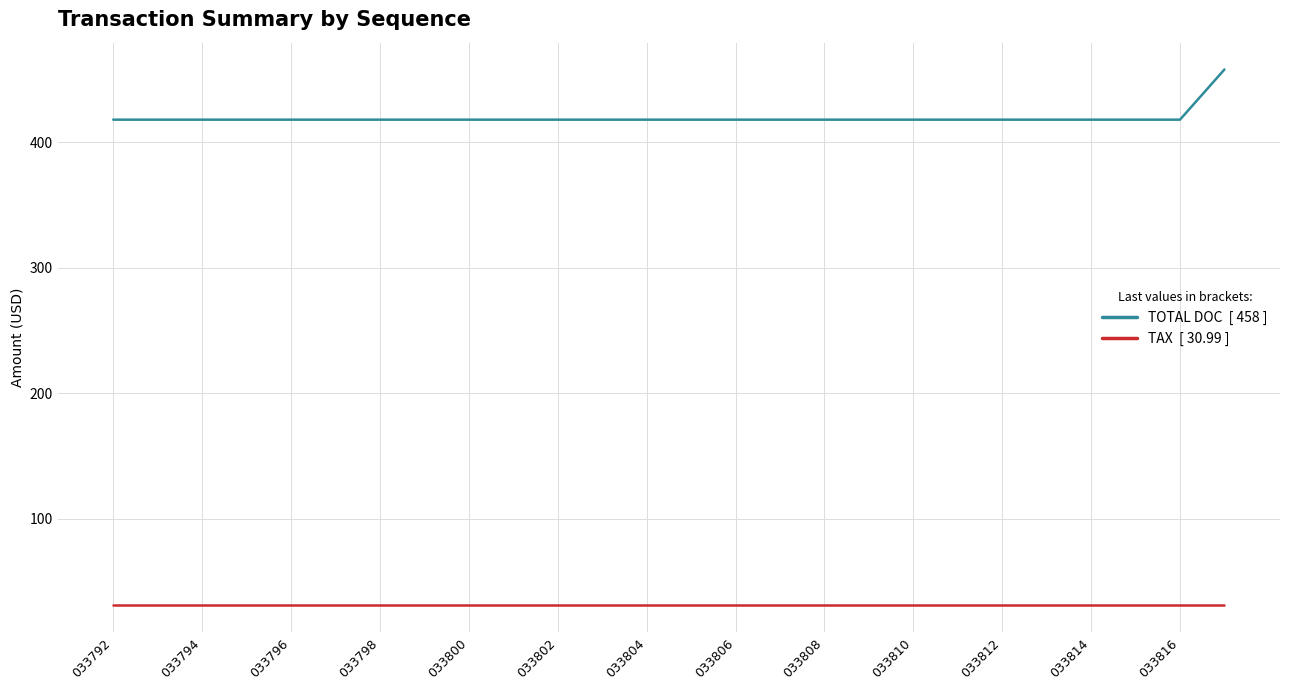

What is the maximum value shown in the chart?

458.0